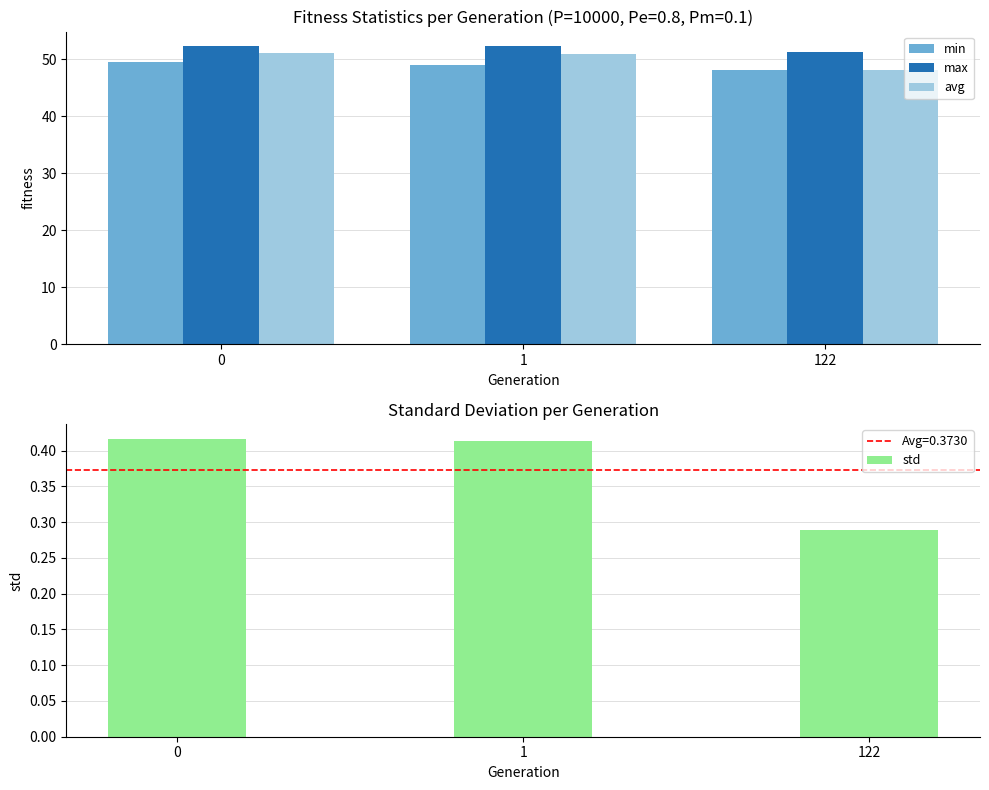

How many max values are between 51 and 52?

1